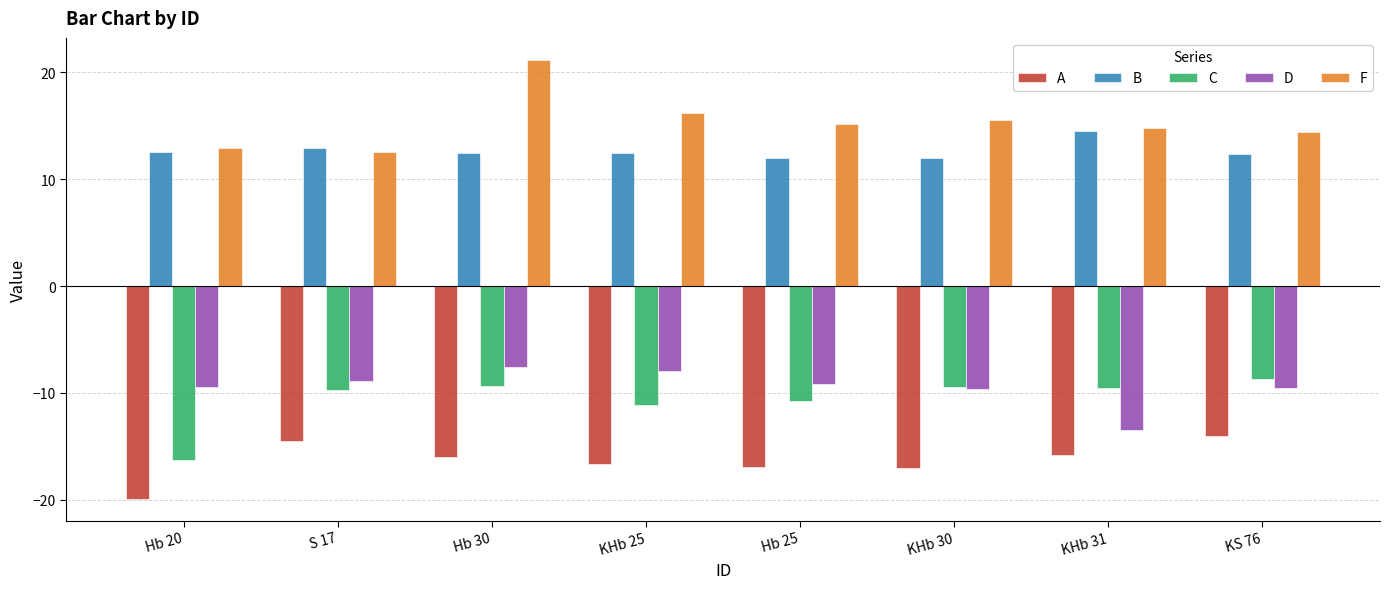

What is the label of the 5th bar from the left?

Hb 25